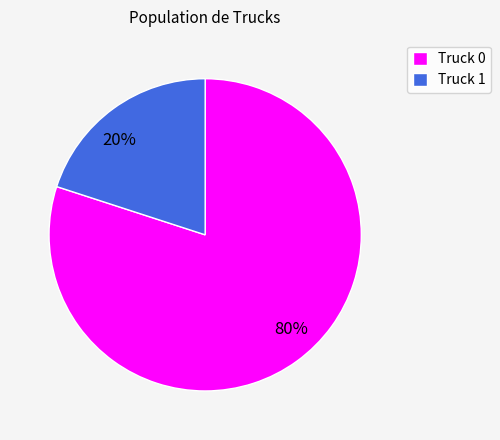

What is the smallest slice in the pie chart?

Truck 1